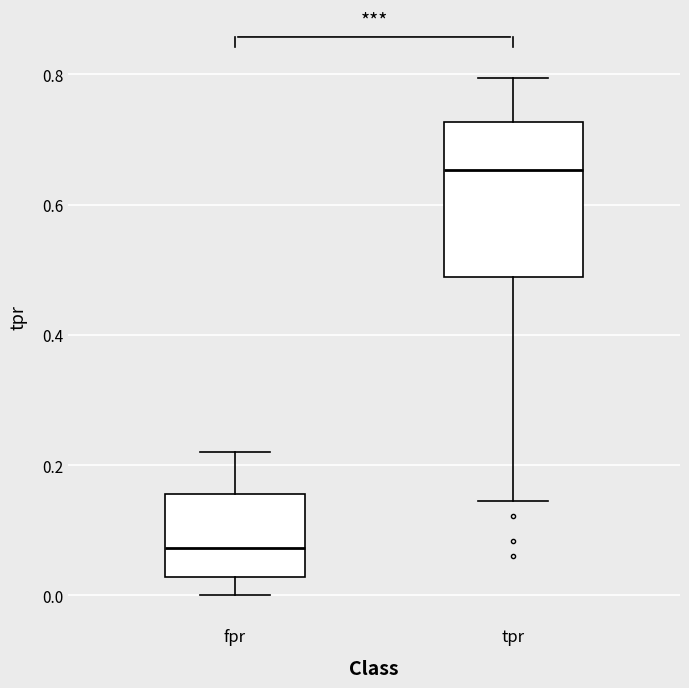

Reading left to right, read every box against the y-axis: the position of its median line, the range the box covers, and the ends of its whiskers. The values are not printed on the chart, so give them approximately, as read against the axis.

fpr: median 0.08, box 0.02 to 0.16, whiskers 0.00 to 0.22
tpr: median 0.66, box 0.48 to 0.72, whiskers 0.14 to 0.80